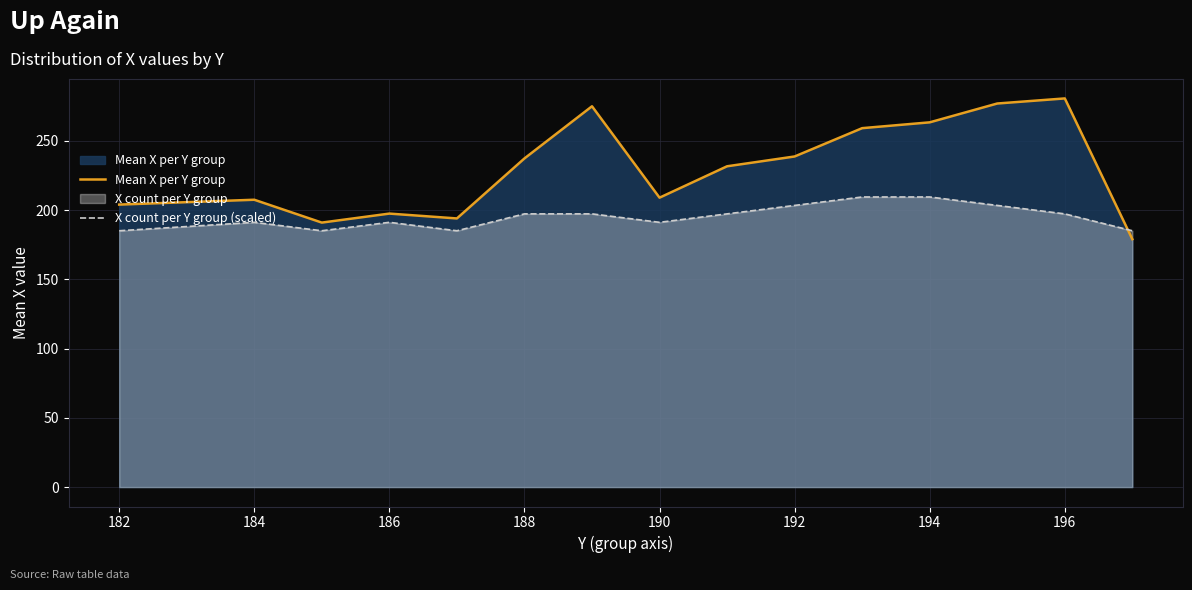

True or false: X count per Y group (scaled) has a value of 329.3 at 194.

False